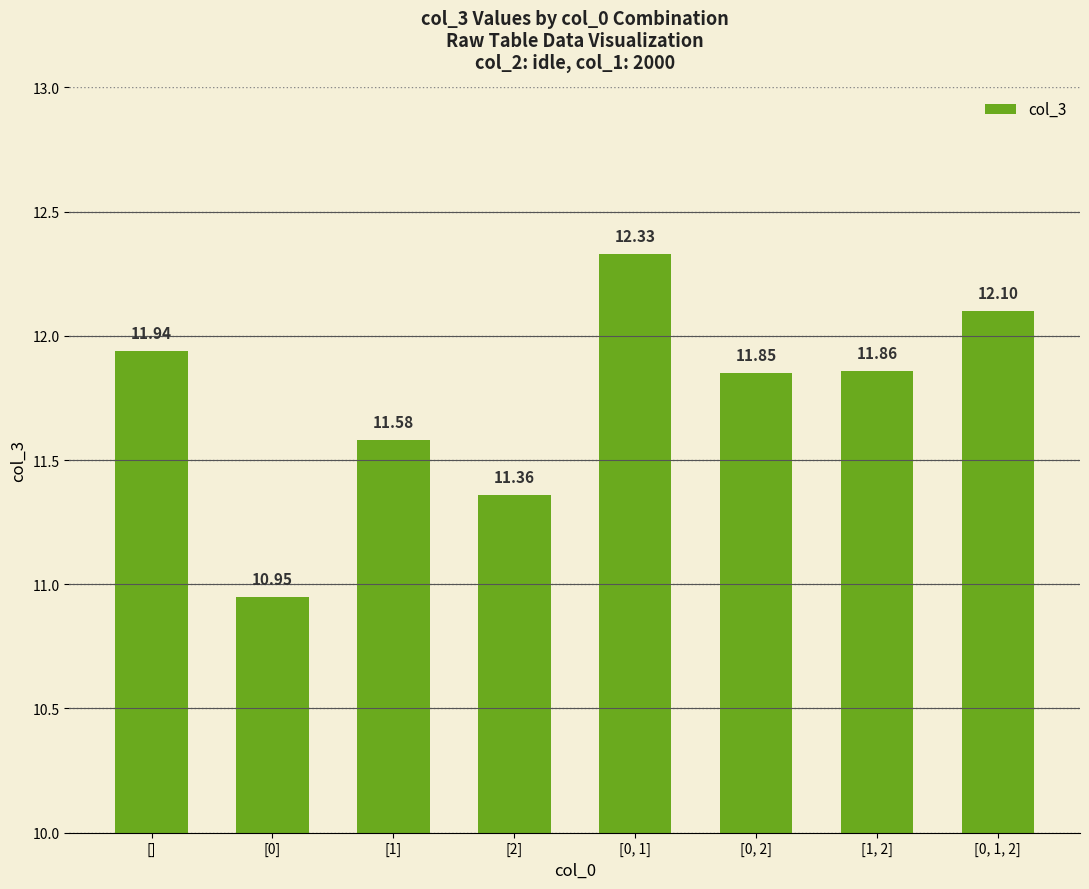

What is the value of the 1st bar from the left?

11.9